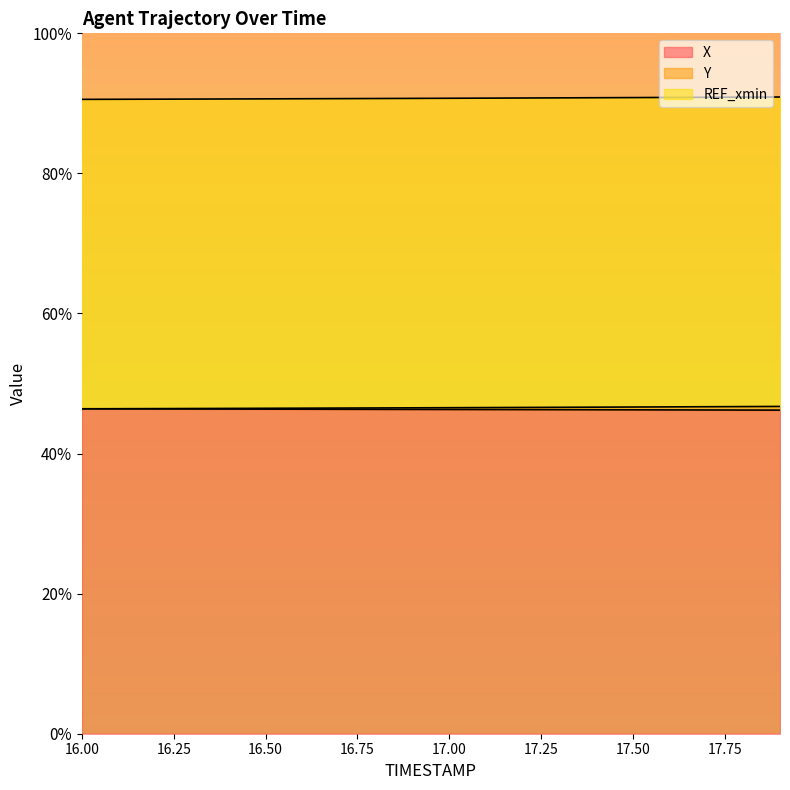

The value of X at 17.8 is 99.6. True or false?

True